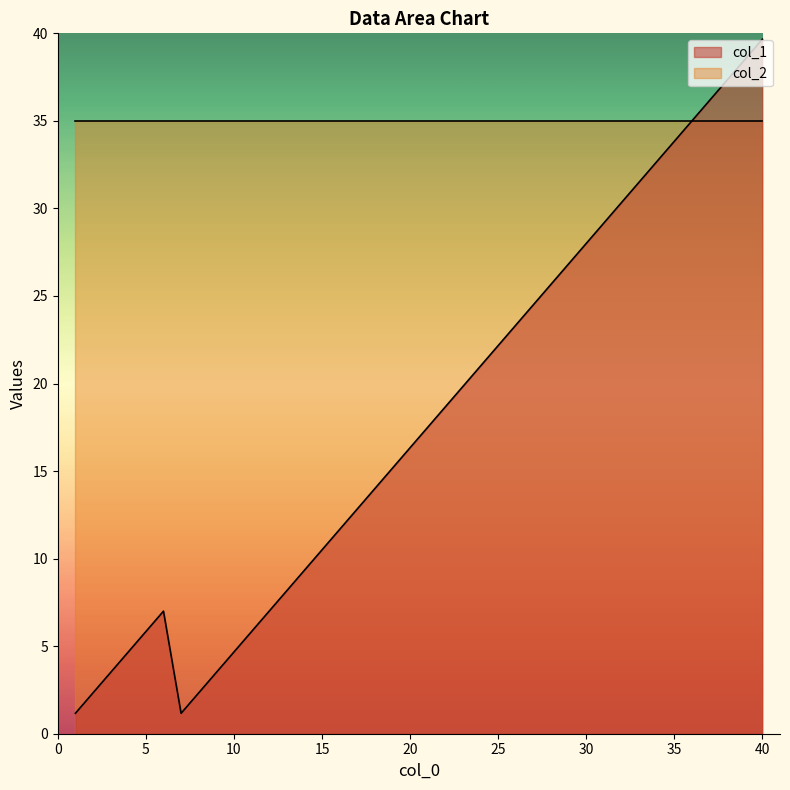

What is the average value?

18.0